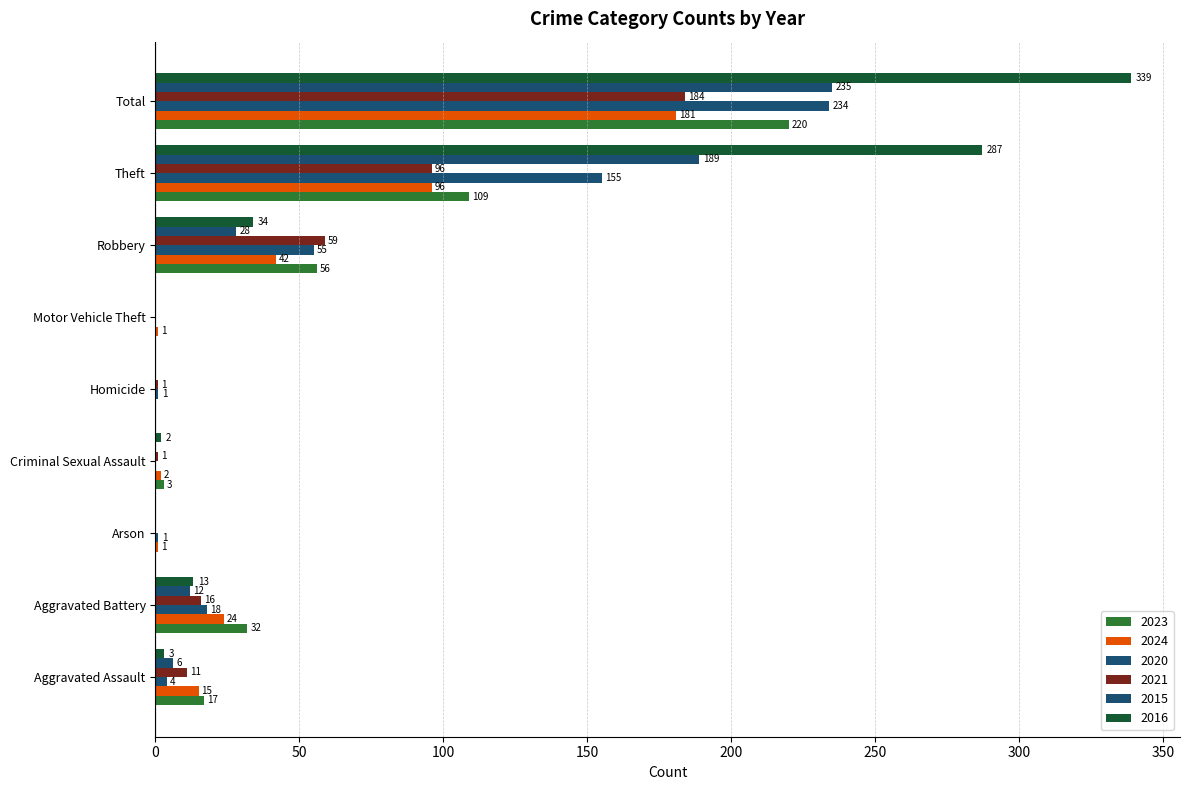

What is the difference between the highest and lowest values at Robbery?

31